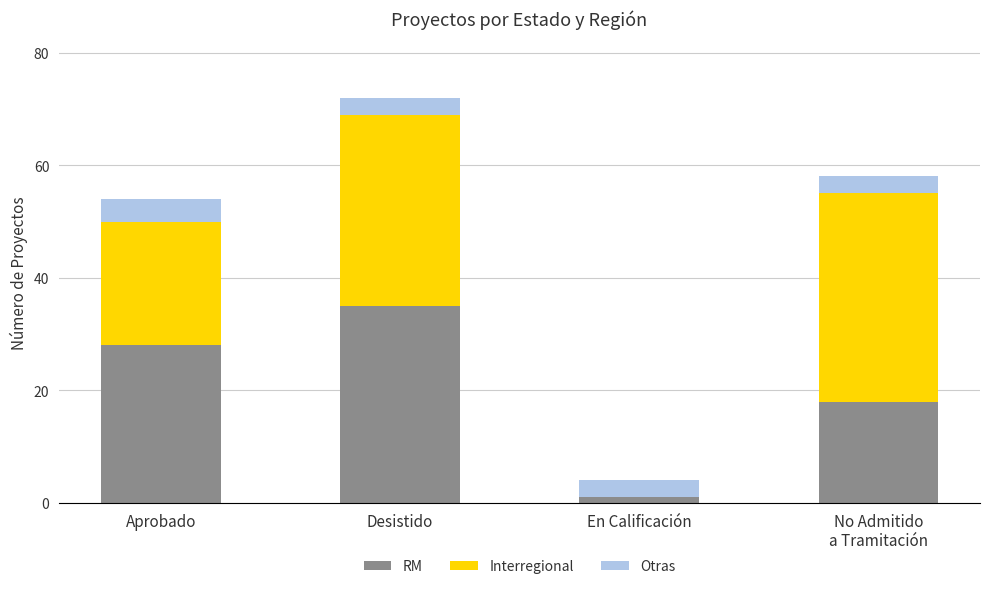

Is it true that RM equals 12 at Aprobado?

False